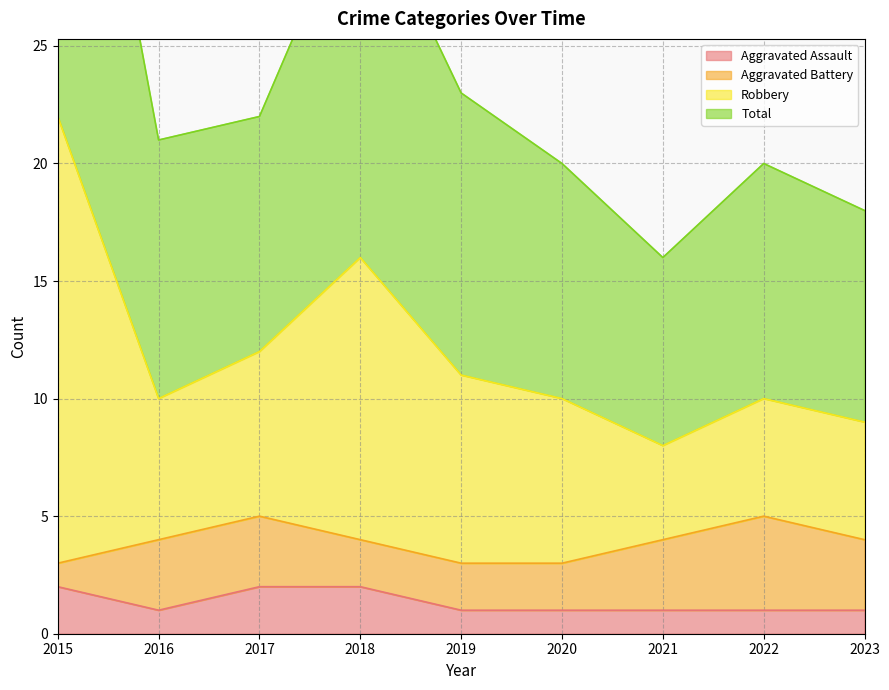

Is it true that Aggravated Assault equals 1 at 2018?

False